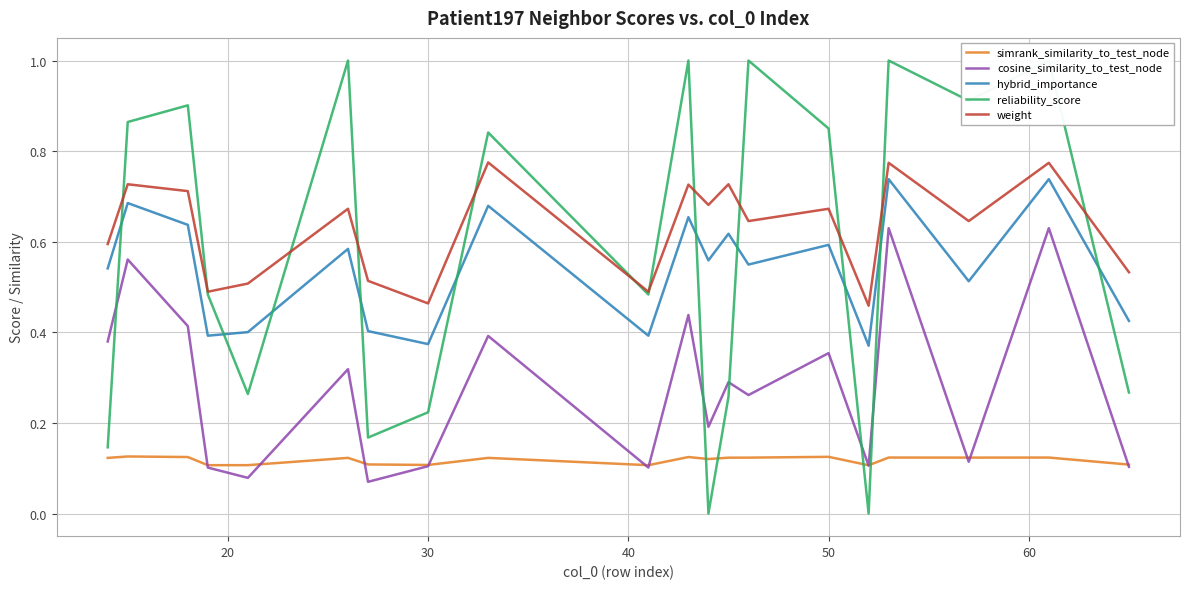

True or false: hybrid_importance and weight intersect in this chart.

False